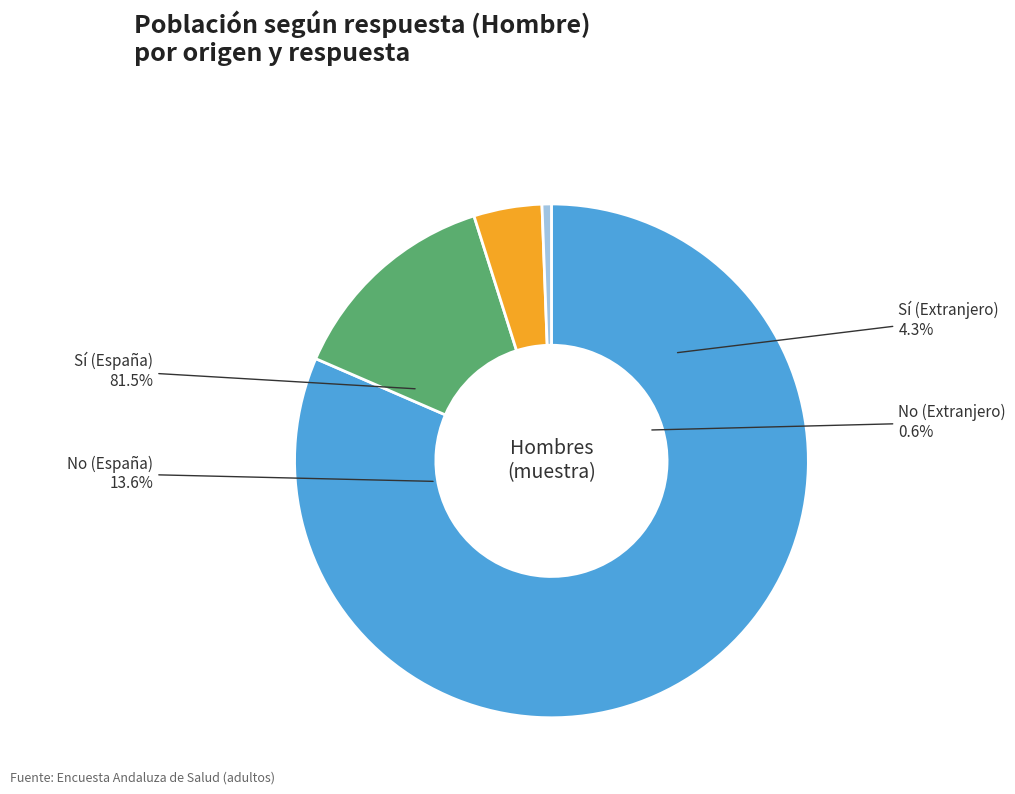

Rank the categories by value from lowest to highest.

No (Extranjero), Sí (Extranjero), No (España), Sí (España)